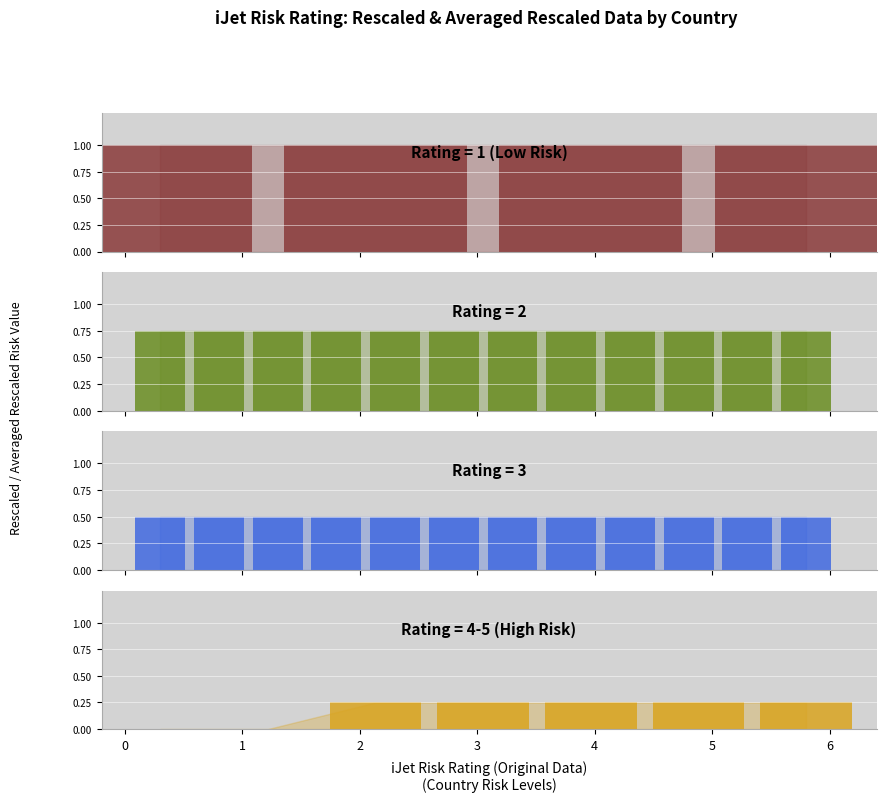

The chart shows a value of 0.1 at 1. True or false?

False